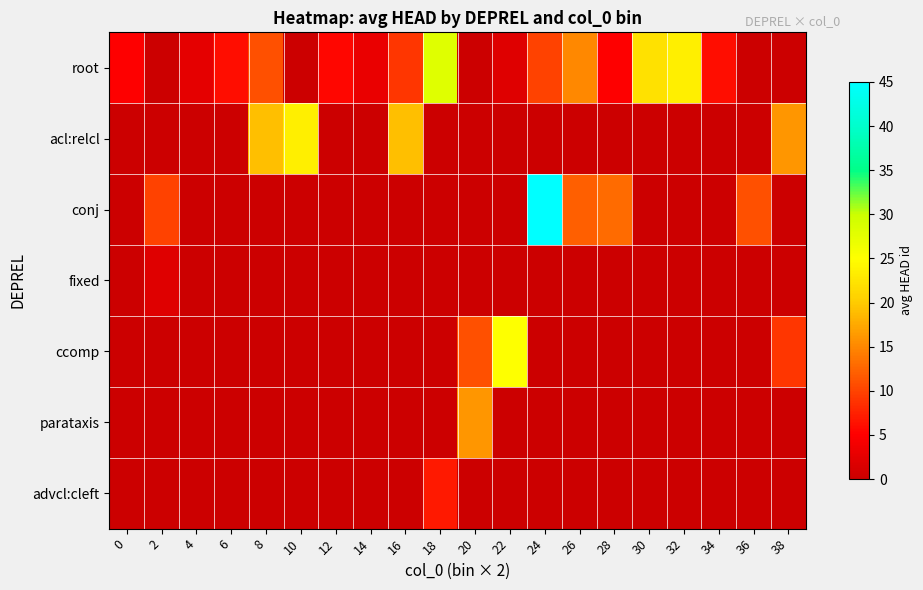

What is the maximum value shown in the chart?

45.0